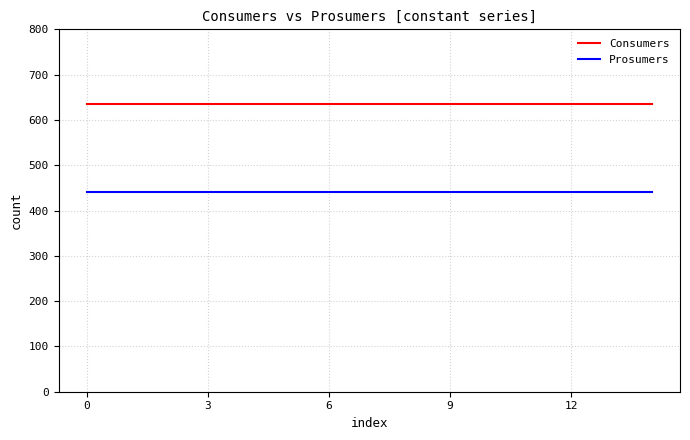

What is the average value of the Prosumers series?

440